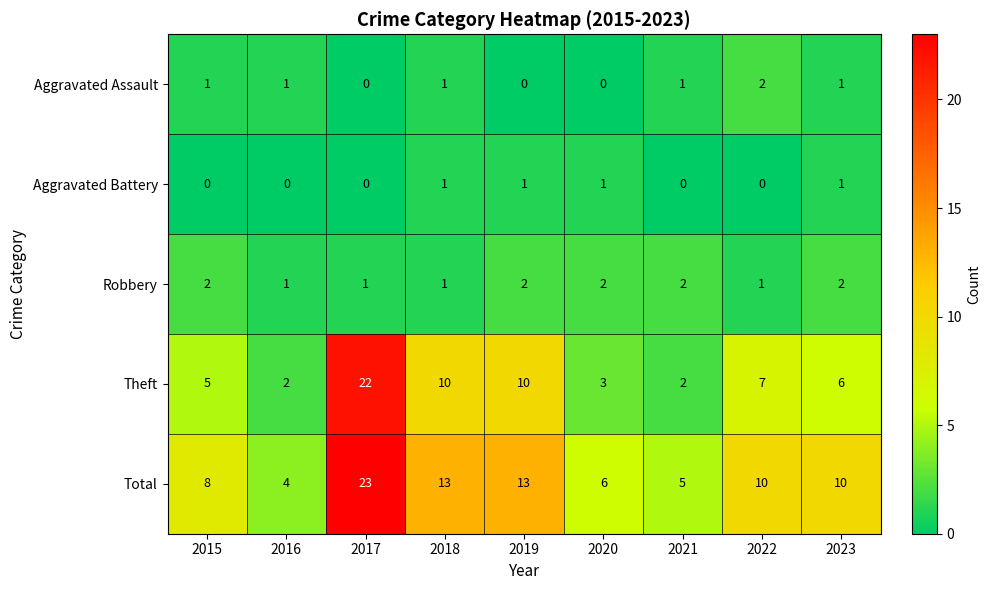

Which series has the largest total across all categories?

Total